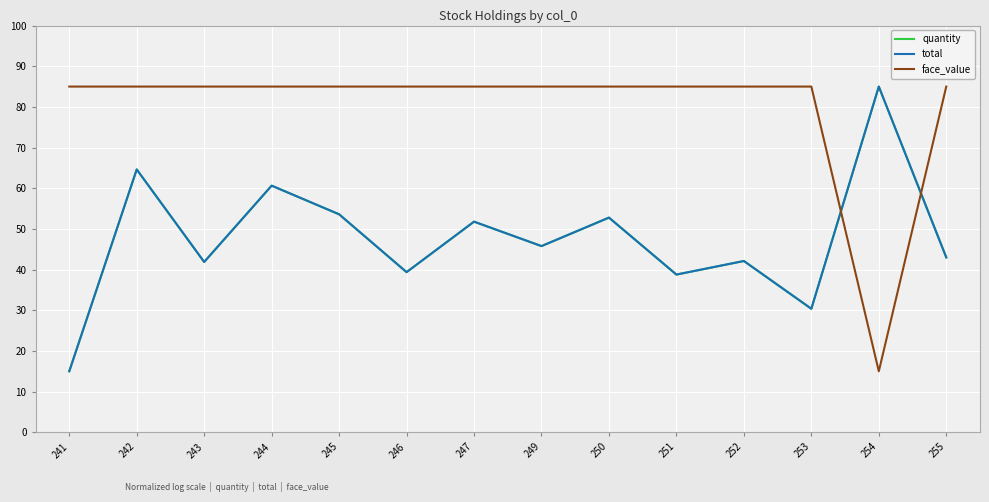

What value does the total series have at 250?

52.8